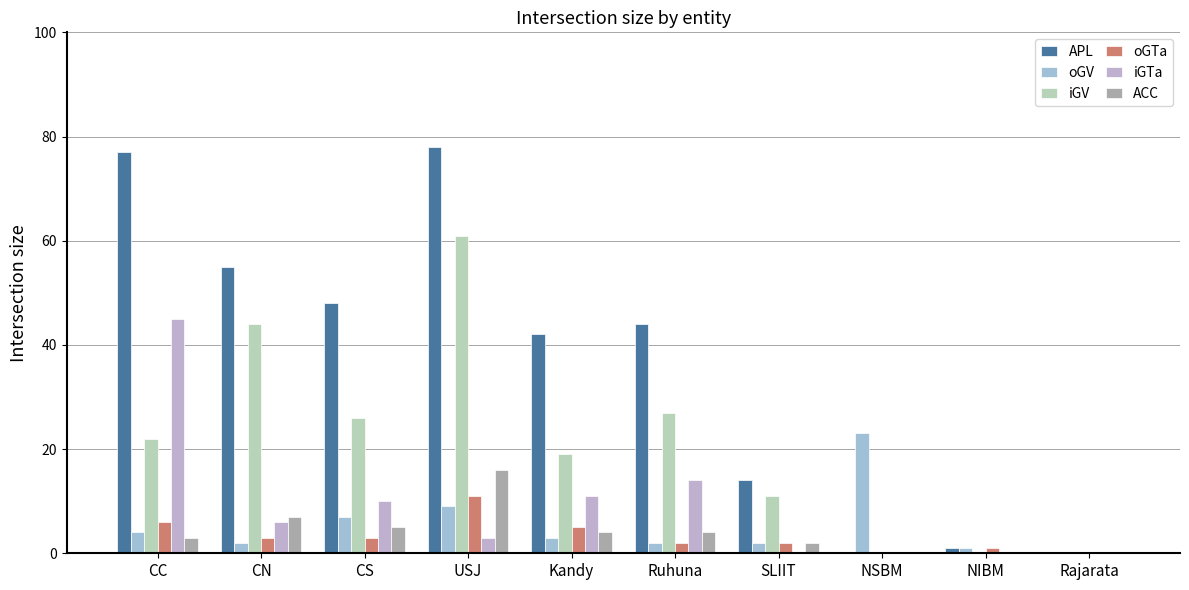

Count the number of categories in the chart.

10